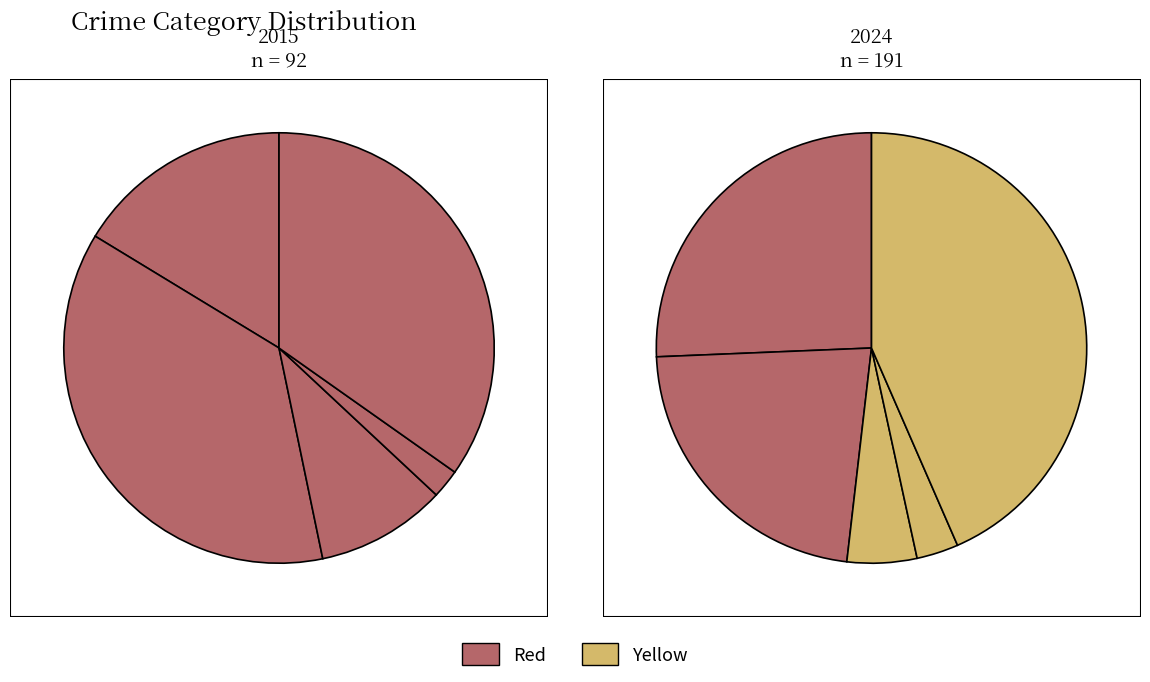

Rank the categories by values_2024 value from highest to lowest.

Robbery, Aggravated Assault, Aggravated Battery, Criminal Sexual Assault, Homicide